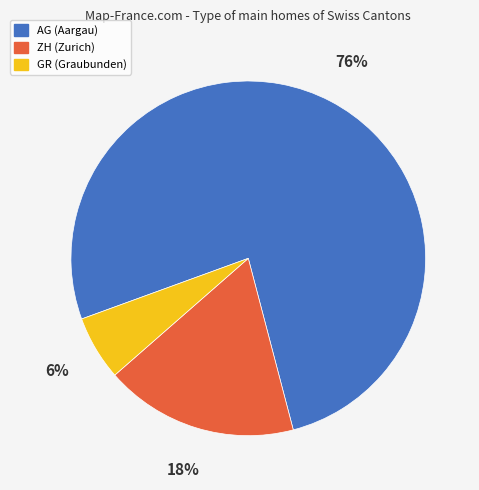

To the nearest percent, what is the combined percentage of ZH and GR?

24%